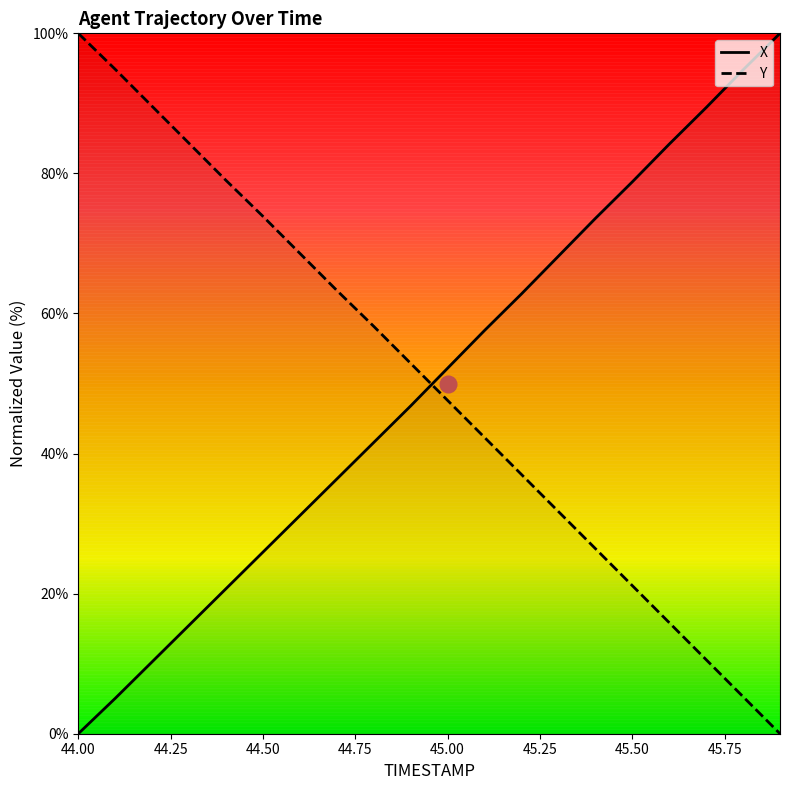

What is the maximum value shown in the chart?

100.0